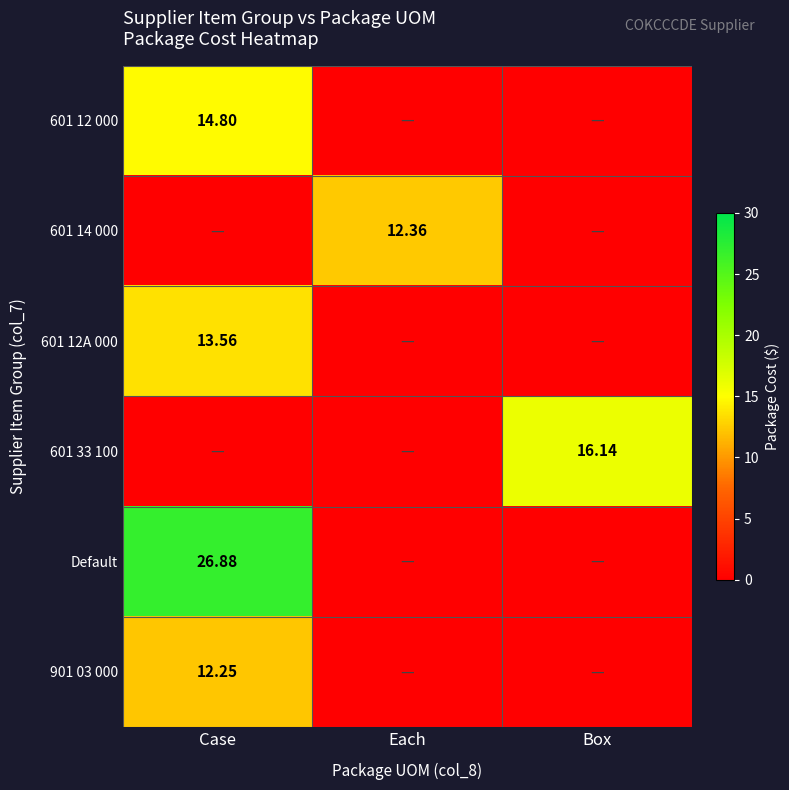

Which label corresponds to the smallest value in the chart?

Each